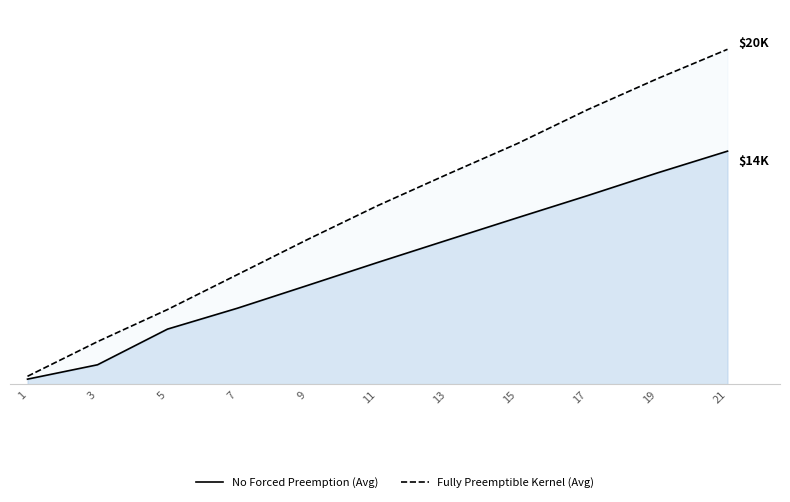

How many data points does each series have?

11